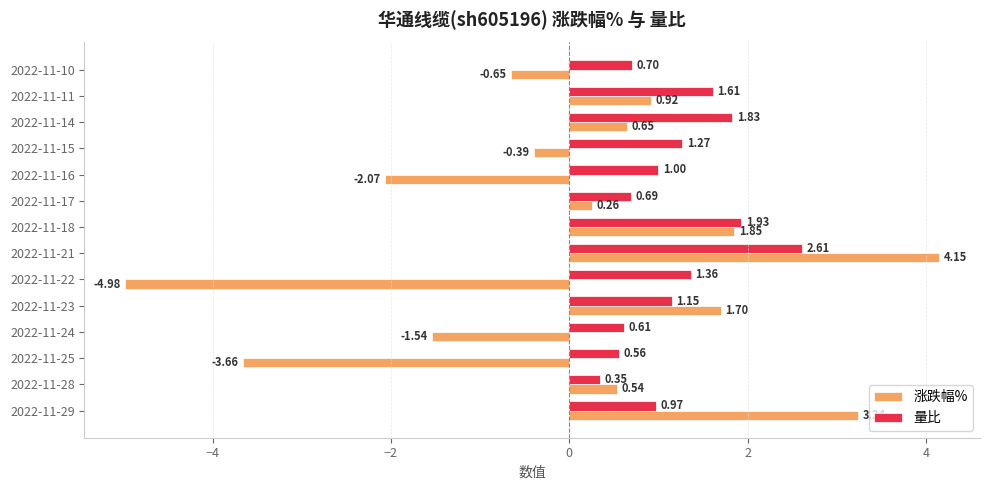

What are all the series names shown in the legend?

涨跌幅%, 量比